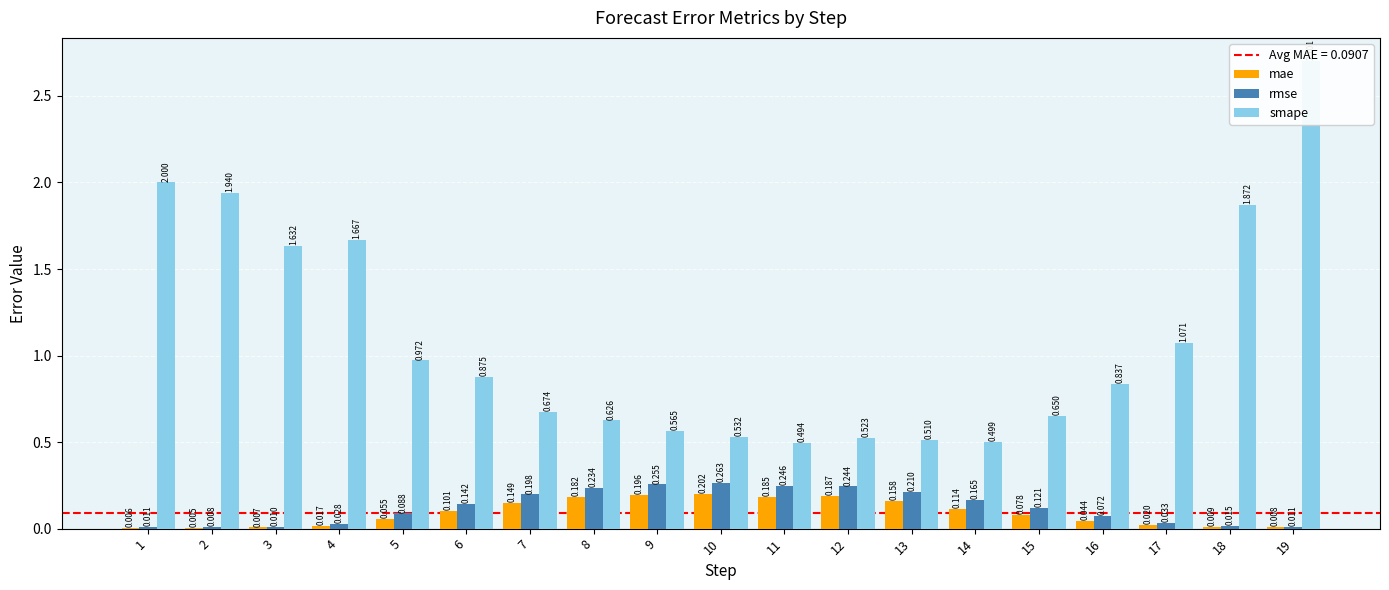

The rmse series shows 0.1 at 5. True or false?

True